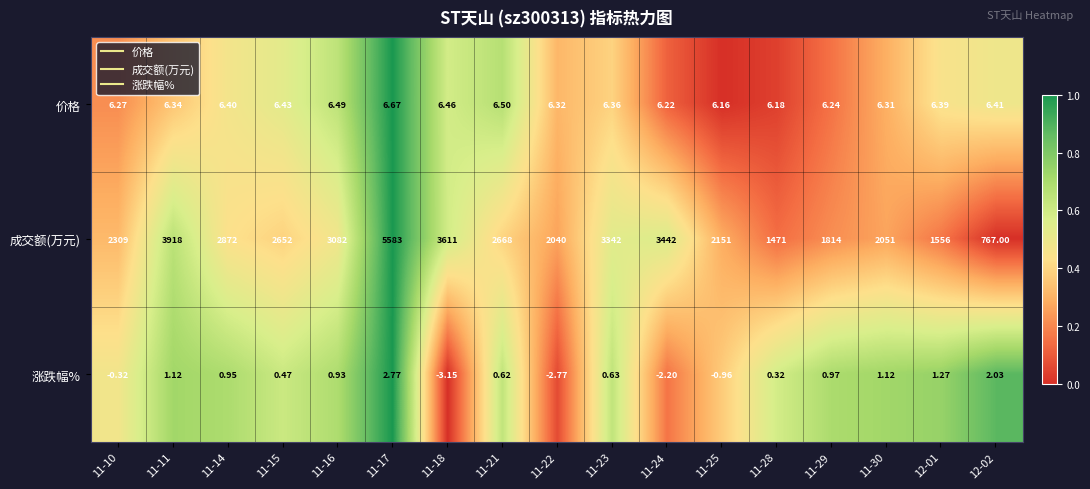

At which category is the sum across all series the highest?

11-17